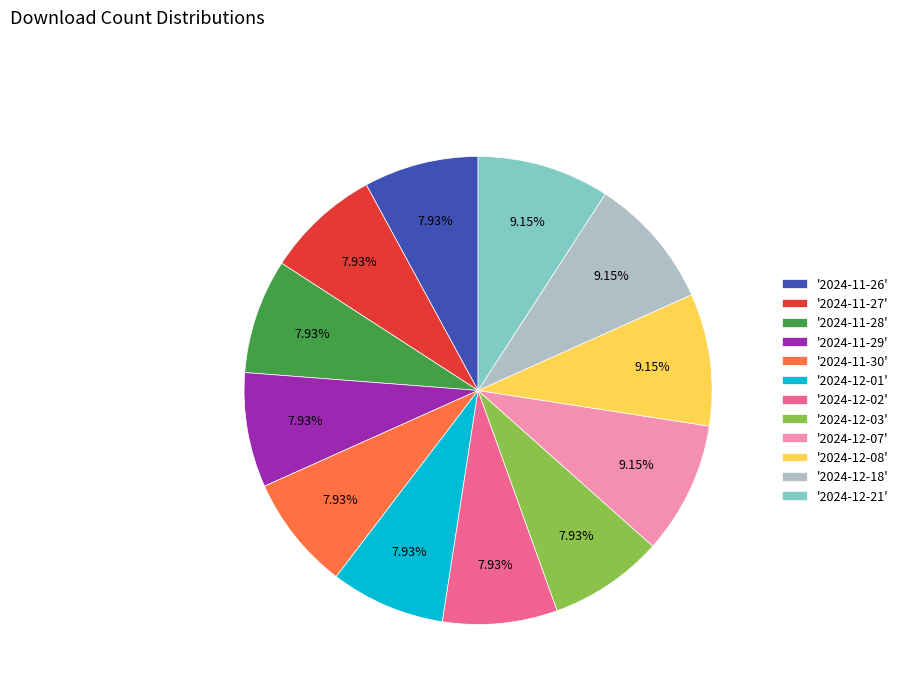

To the nearest percent, what is the average slice percentage?

8%